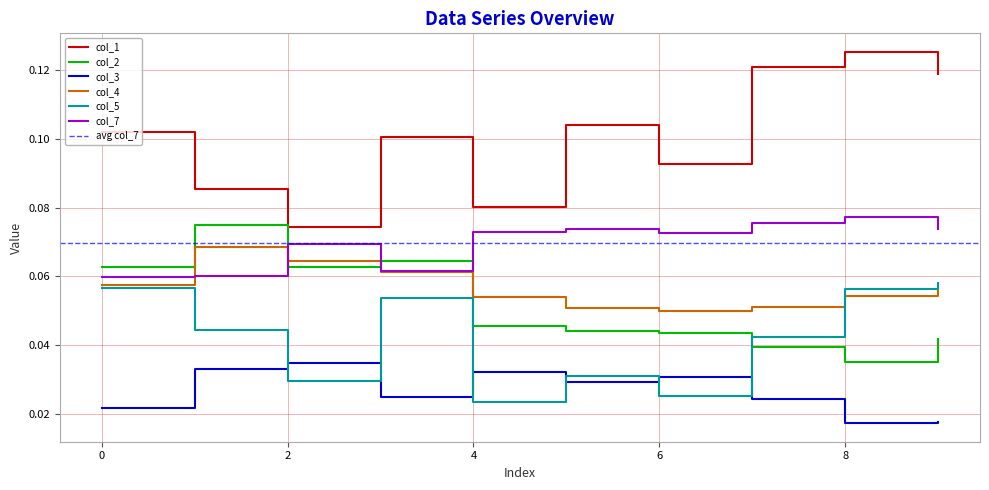

What is the value of the col_1 point at the 2nd from the left?

0.1